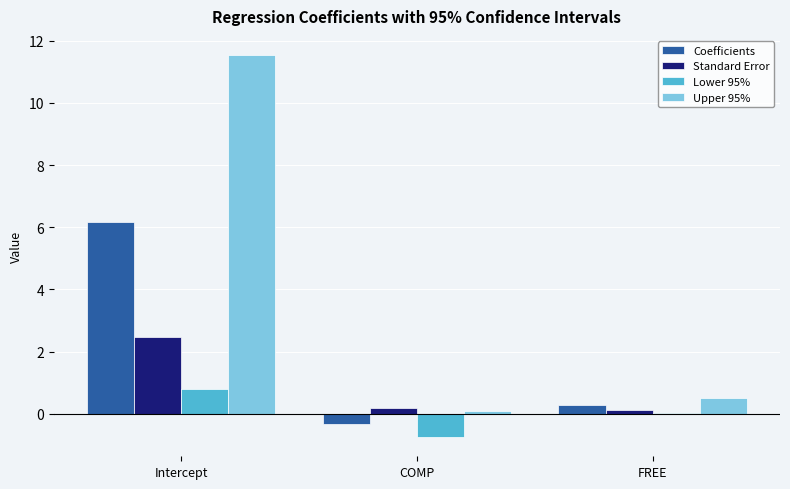

Where is Coefficients nearest to the value 2?

FREE